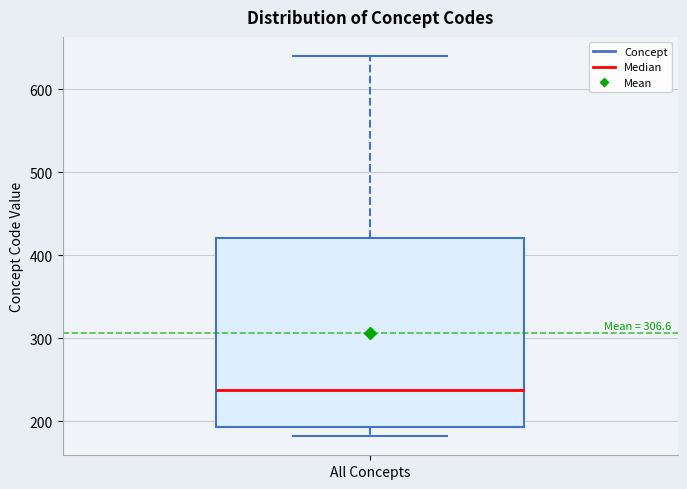

Read this box plot against the y-axis: the position of the median line, the range covered by the box, and the ends of both whiskers. The values are not printed on the chart, so give them approximately, as read against the axis.

median 240, box 190 to 420, whiskers 180 to 640